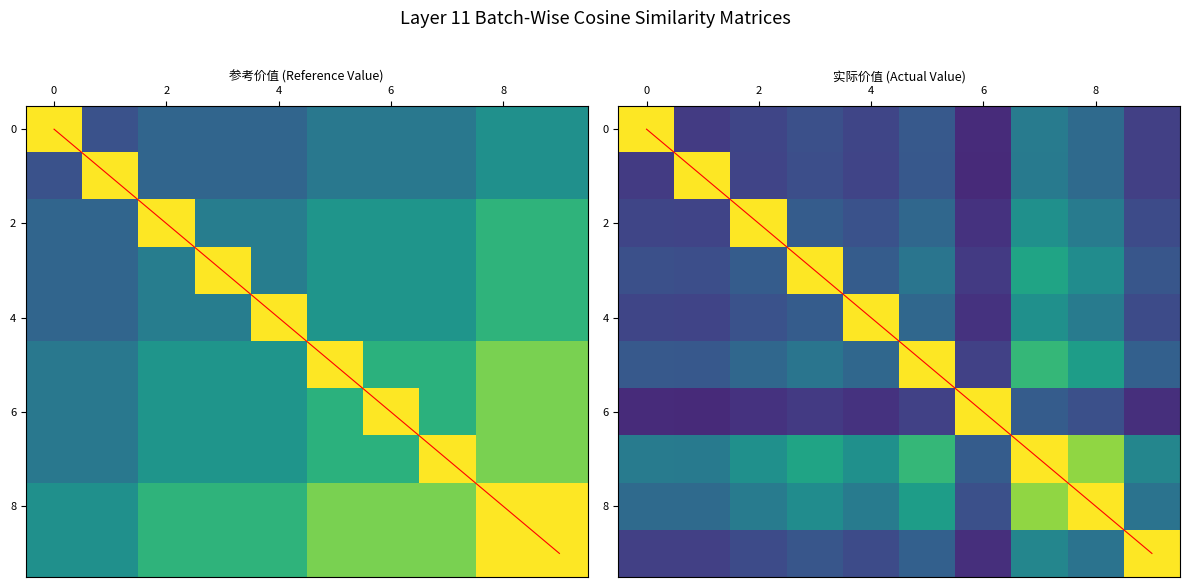

At which category is the sum across all series the highest?

7